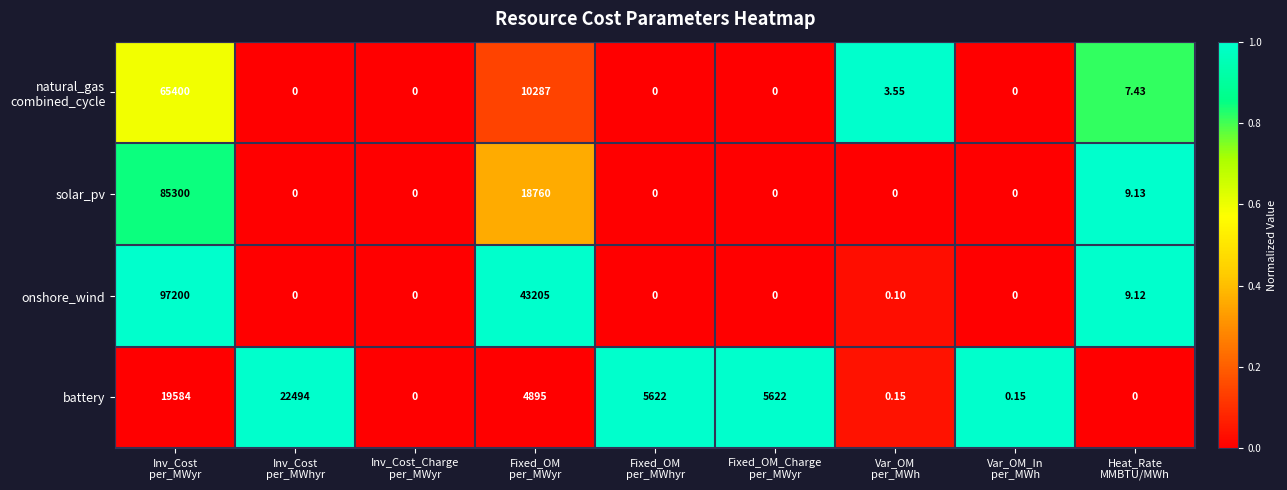

Which series has the widest spread of values?

onshore_wind